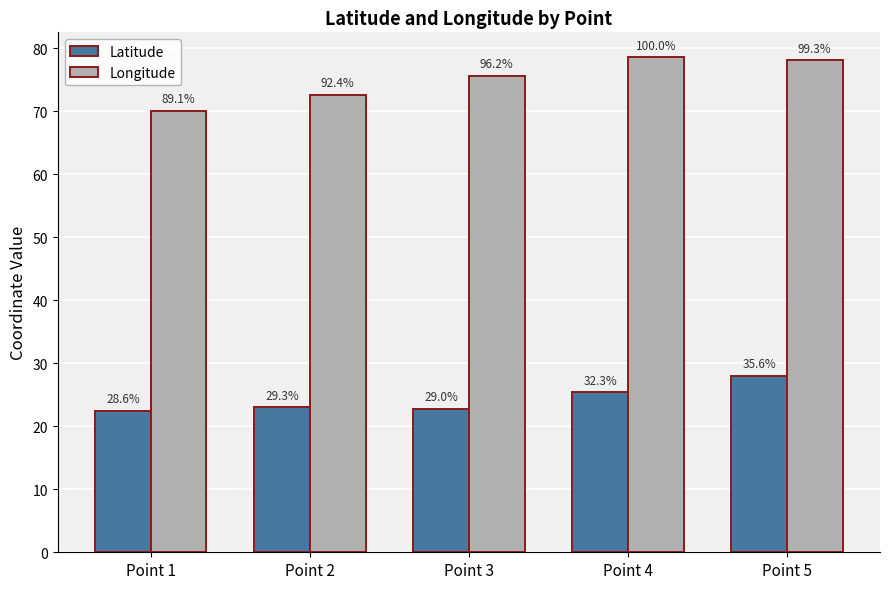

What is the difference between the Longitude values at Point 3 and Point 1?

5.6